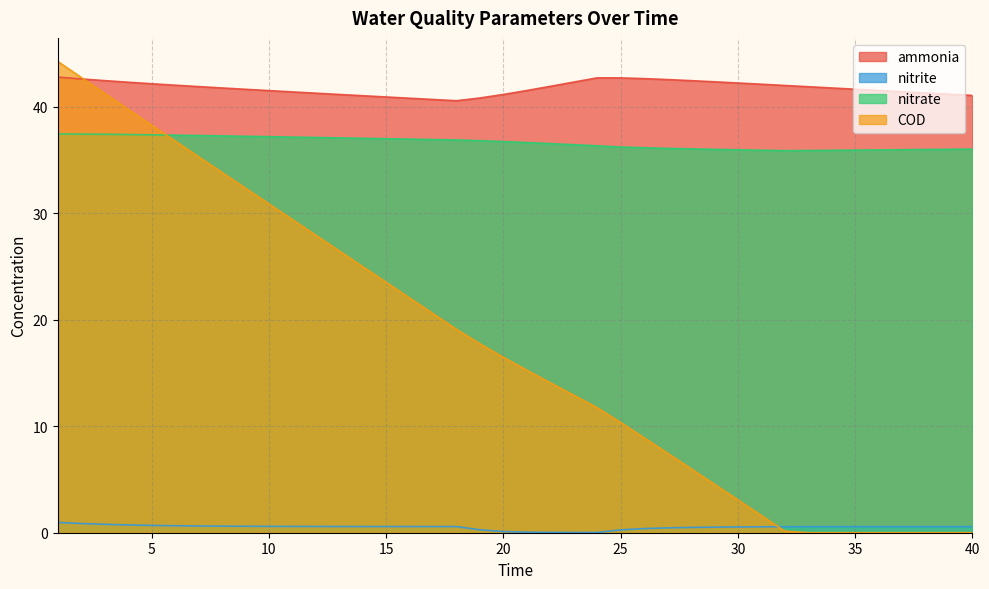

Which series has the largest total across all categories?

ammonia